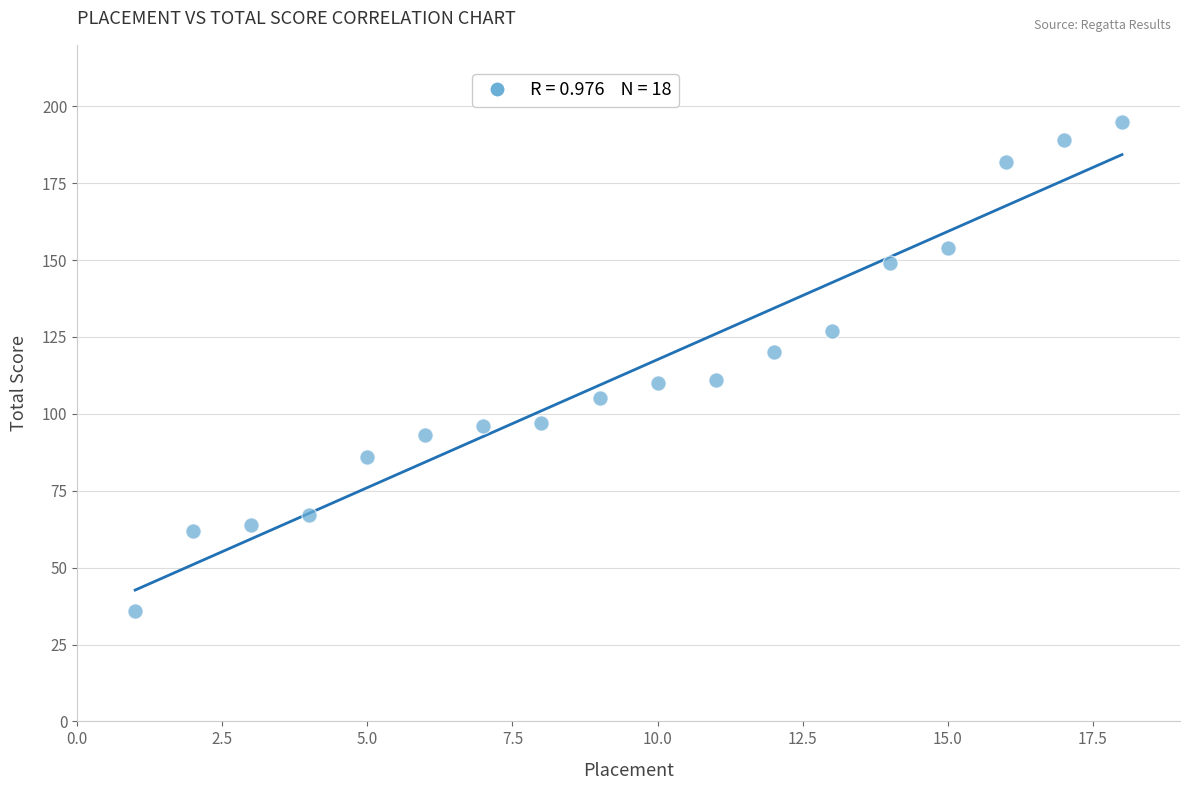

What is the range of X values (max minus min)?

17